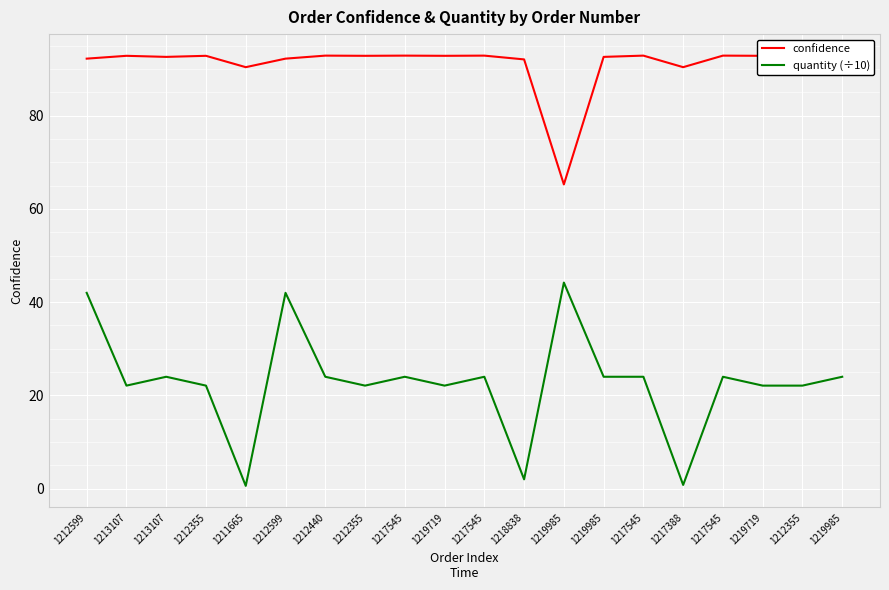

What is the lowest value of the confidence series?

65.3